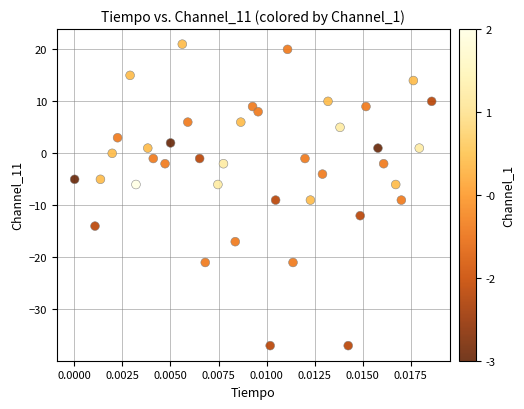

How many data points are displayed?

40